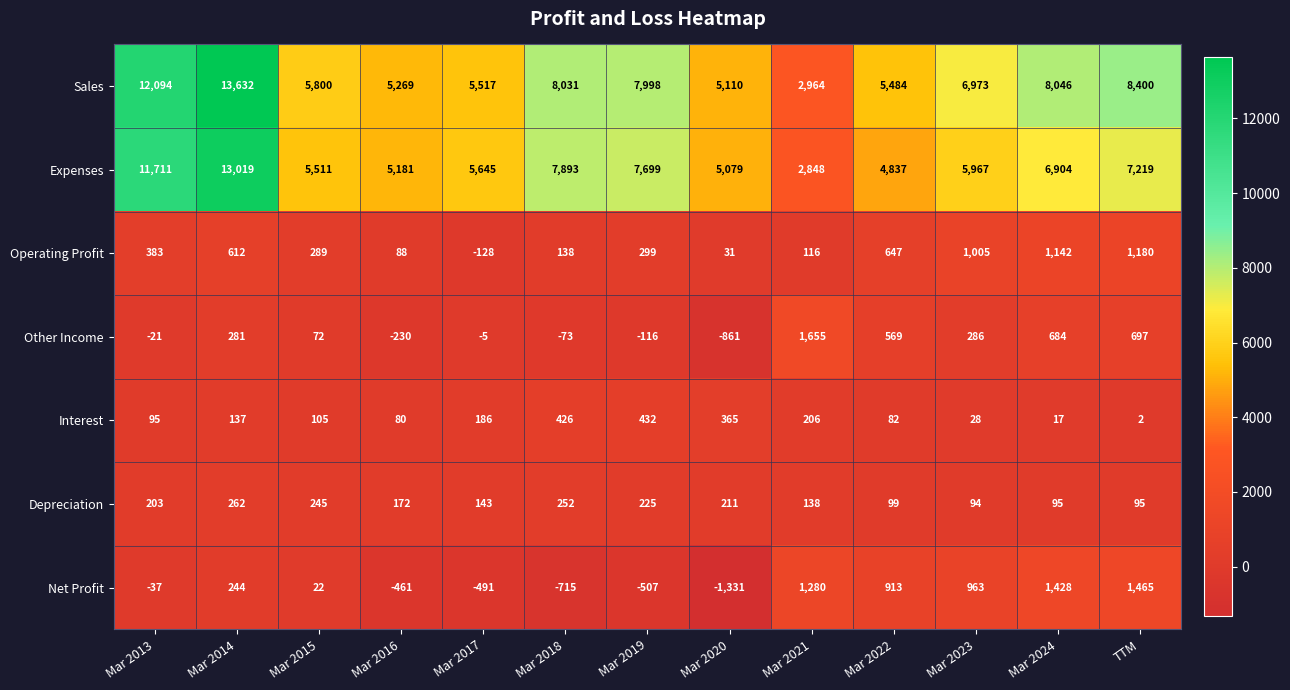

At which label does Interest reach its peak?

Mar 2019